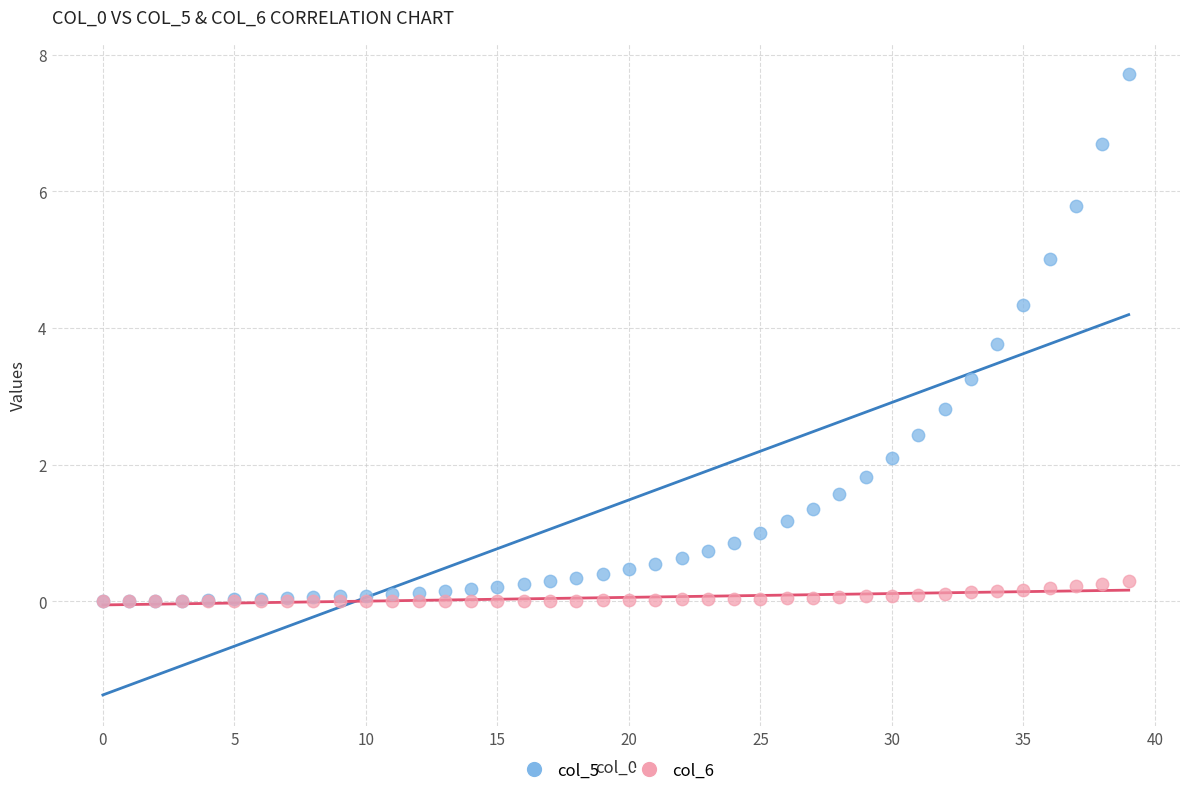

What are all the series names shown in the legend?

col_5, col_6